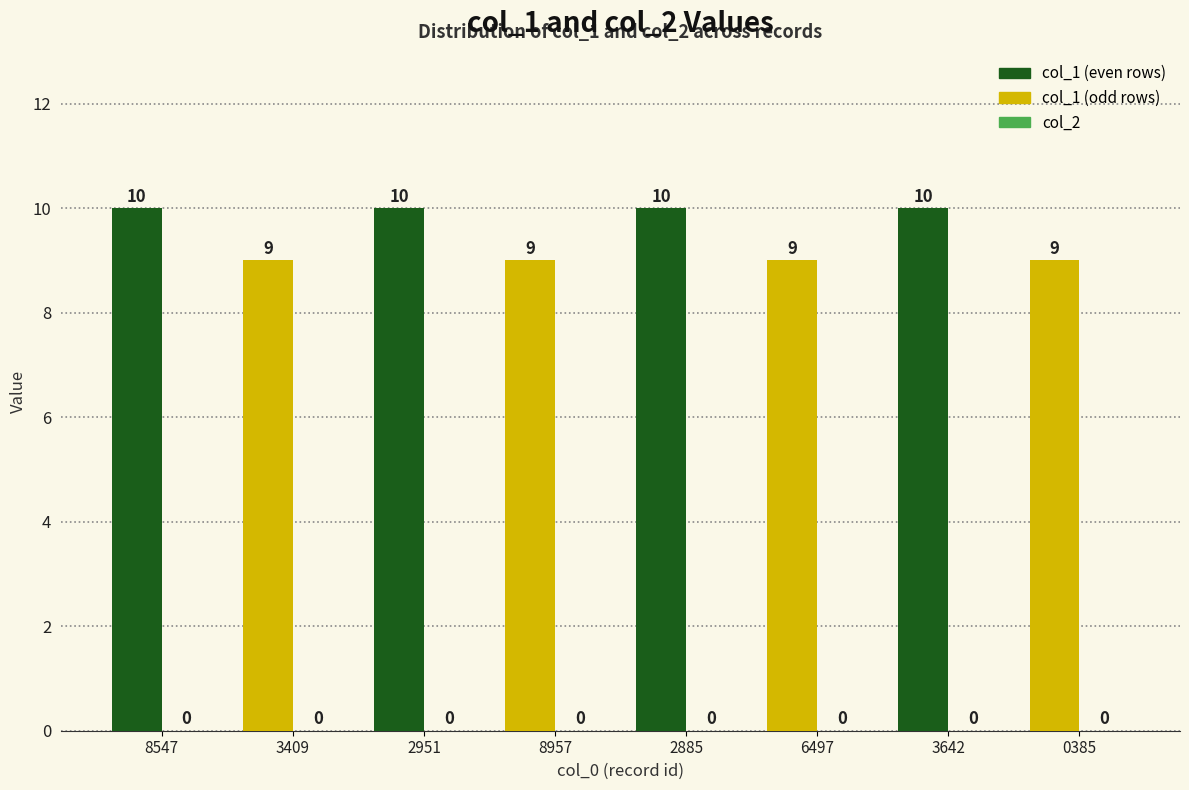

What is the change in value from 6497 to 3642?

+1